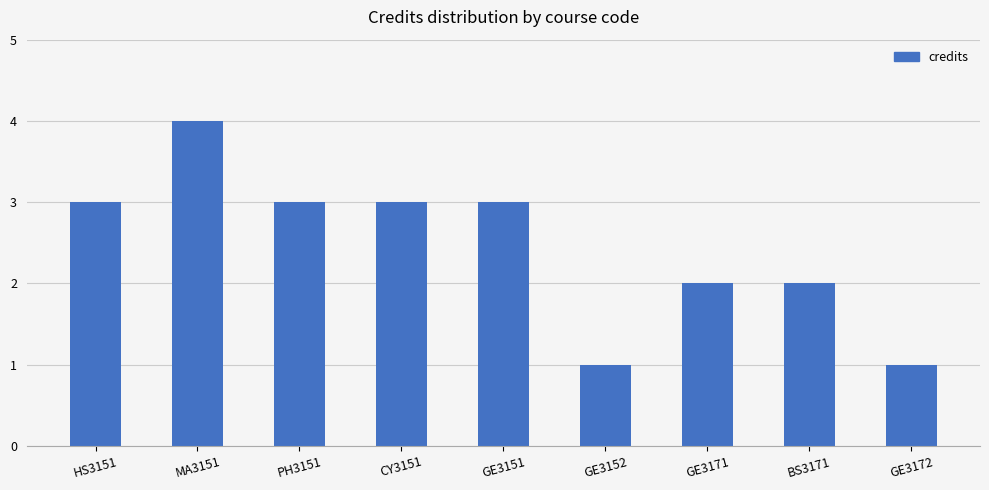

True or false: the data shows 1 at GE3151.

False